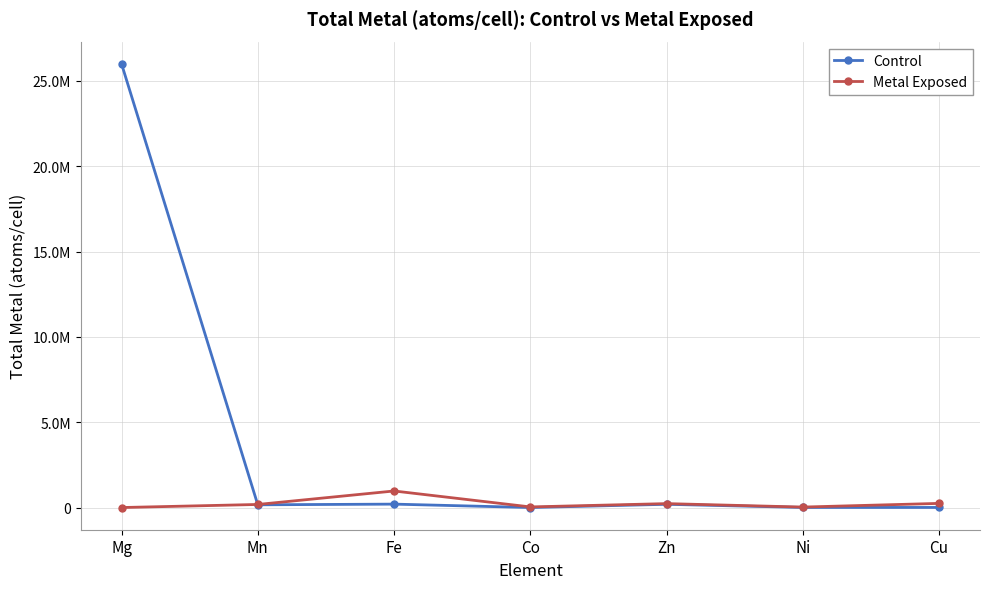

What is the sum of the Control values at Co and Ni?

5500.0